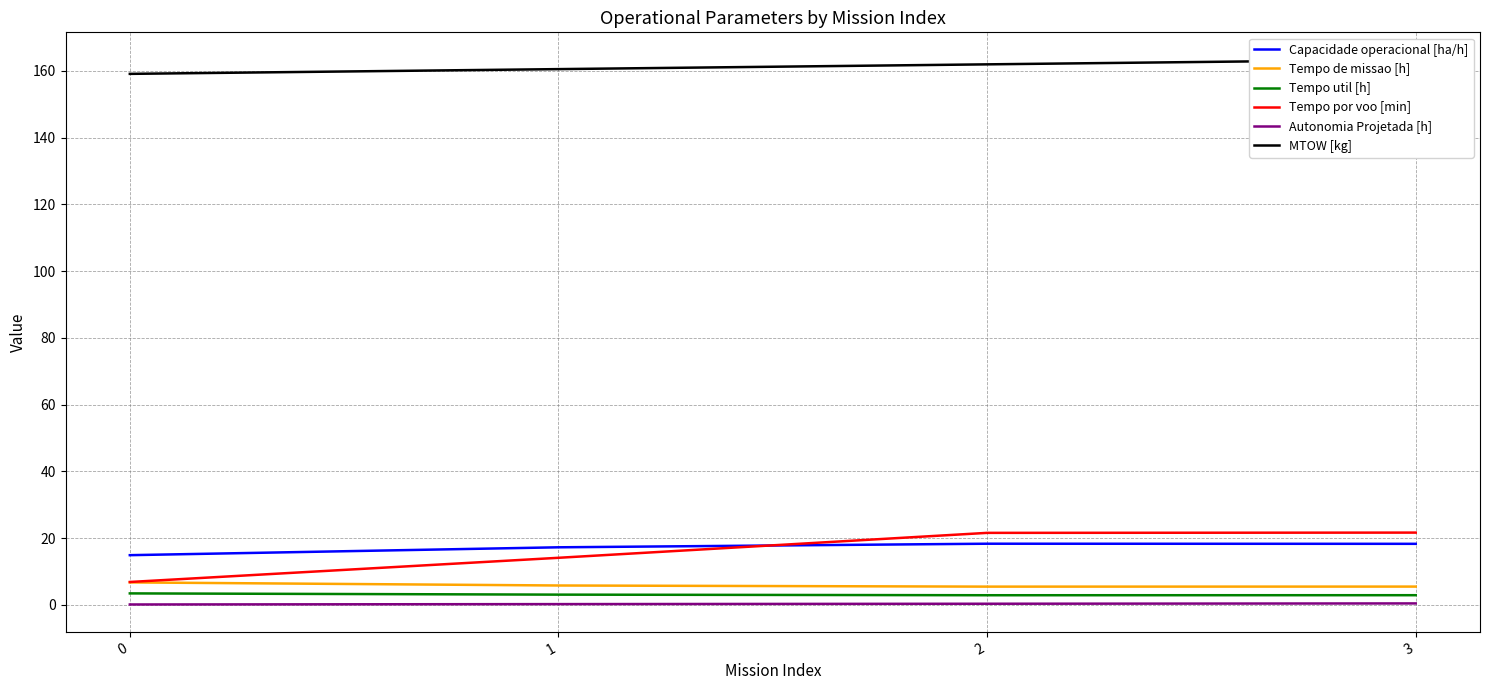

What is the minimum value shown in the chart?

0.1